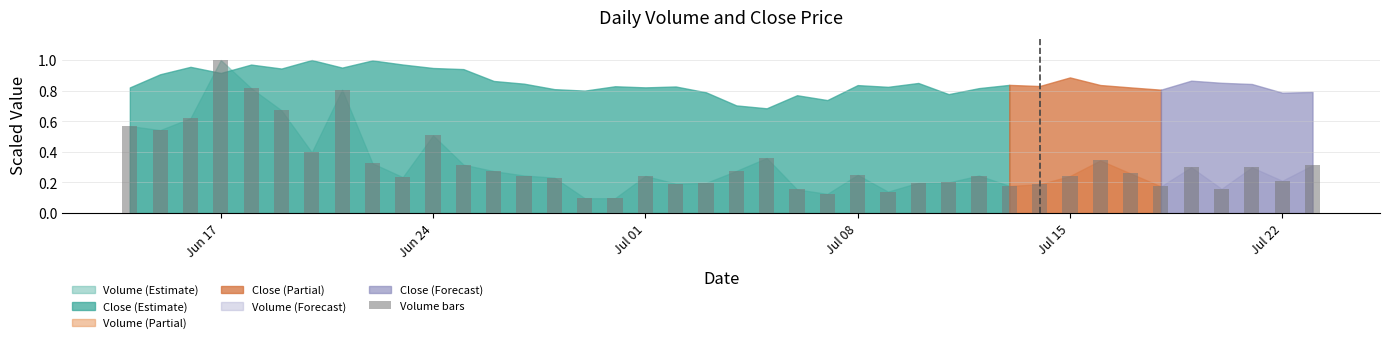

What is the difference between the maximum and second lowest values?

0.9